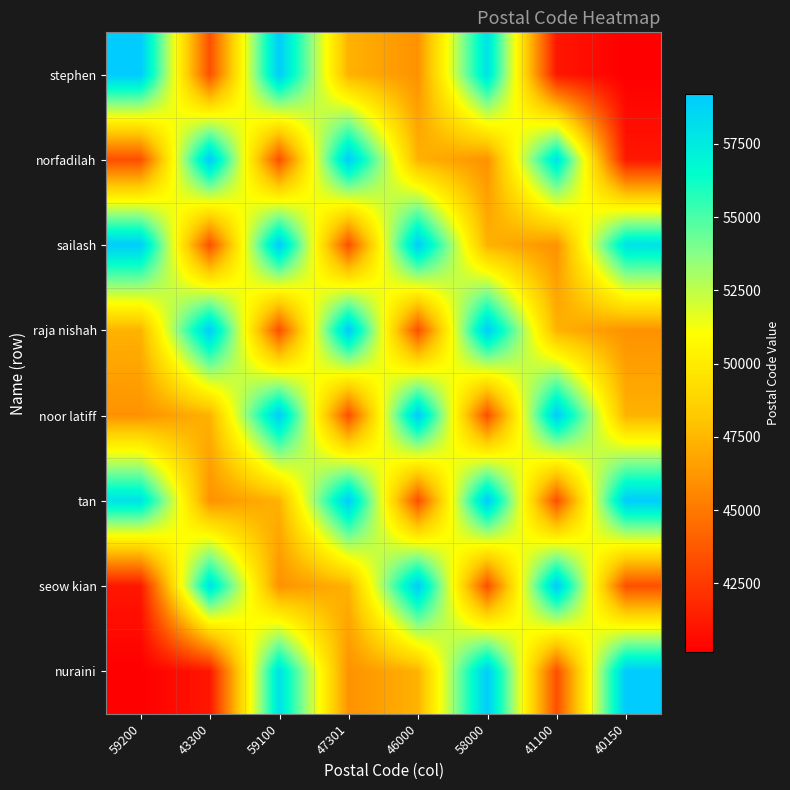

At which category does the chart reach its minimum across all series?

40150